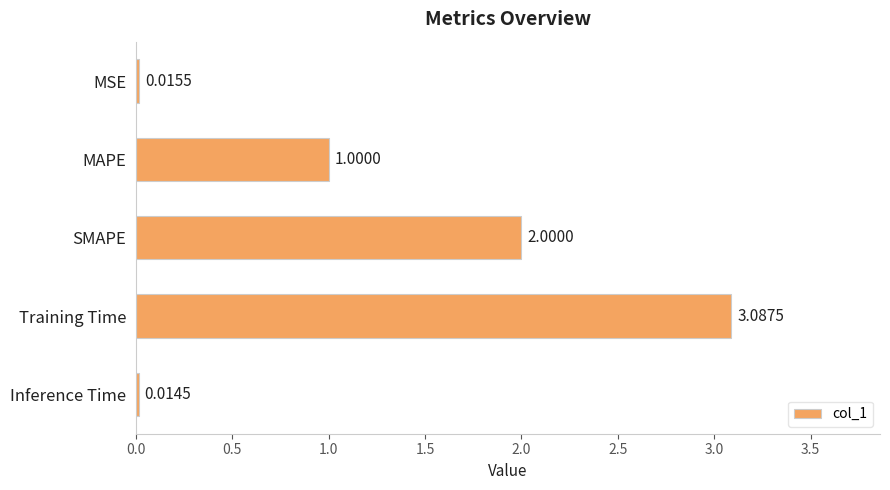

Which has a higher value, MAPE or SMAPE?

SMAPE